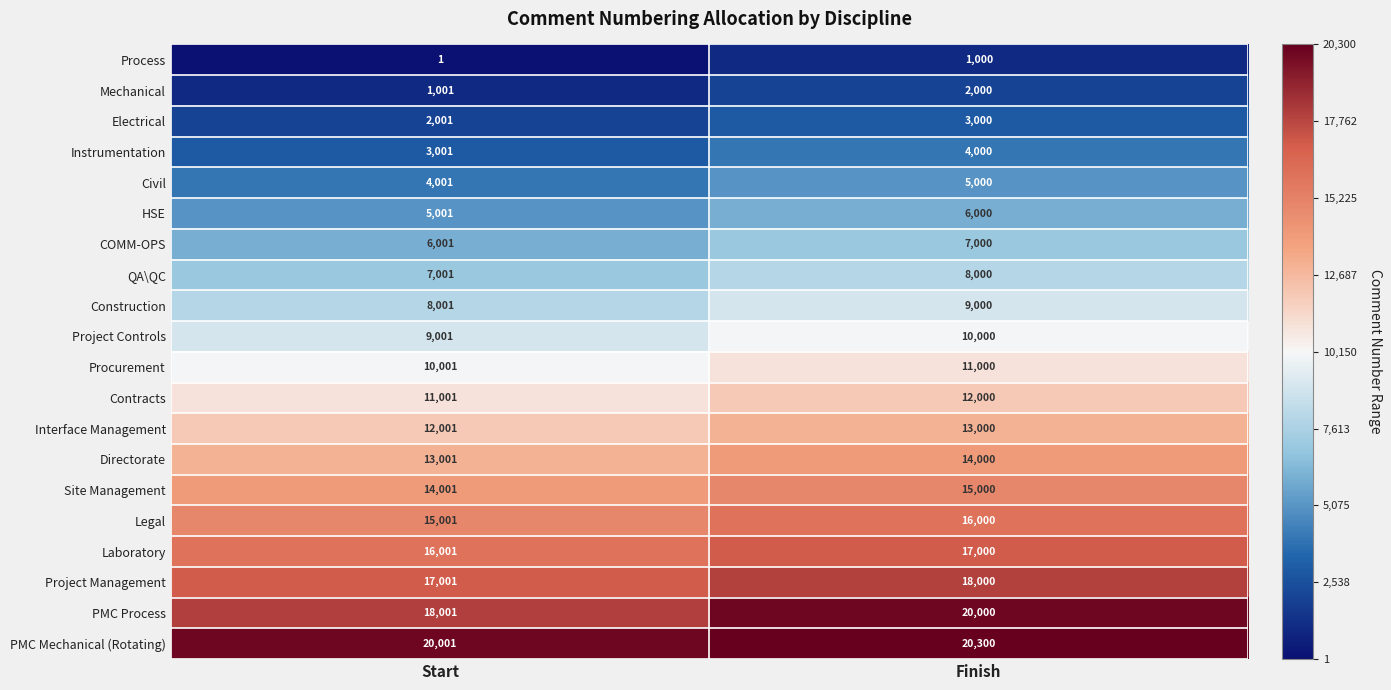

How many distinct data groups are displayed?

20